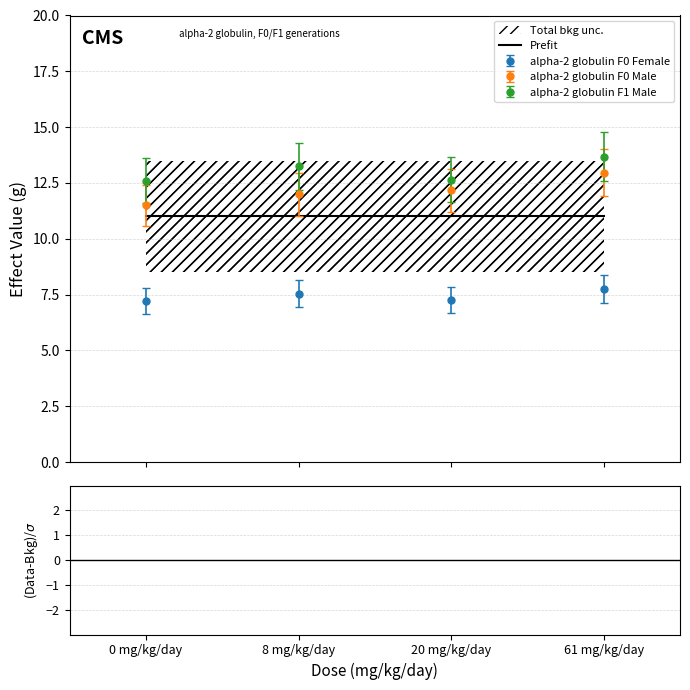

Is it true that Prefit equals 17.5 at 0 mg/kg/day?

False